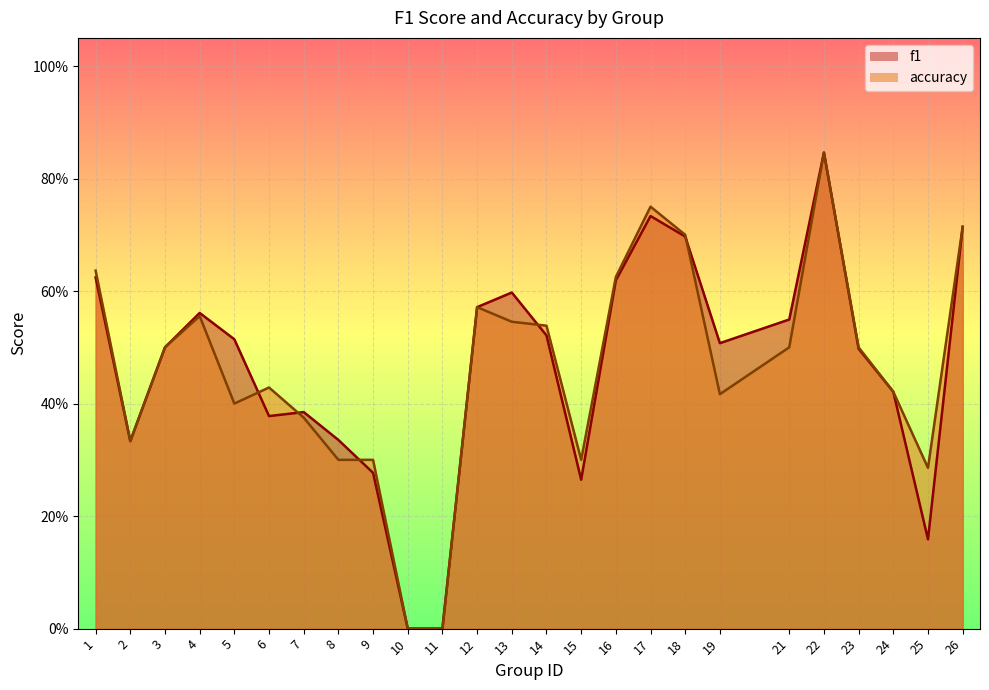

Reading left to right, what are all the values shown in this chart?

f1: 0.6	0.3	0.5	0.6	0.5	0.4	0.4	0.3	0.3	0.0	0.0	0.6	0.6	0.5	0.3	0.6	0.7	0.7	0.5	0.5	0.8	0.5	0.4	0.2	0.7
accuracy: 0.6	0.3	0.5	0.6	0.4	0.4	0.4	0.3	0.3	0.0	0.0	0.6	0.5	0.5	0.3	0.6	0.8	0.7	0.4	0.5	0.8	0.5	0.4	0.3	0.7